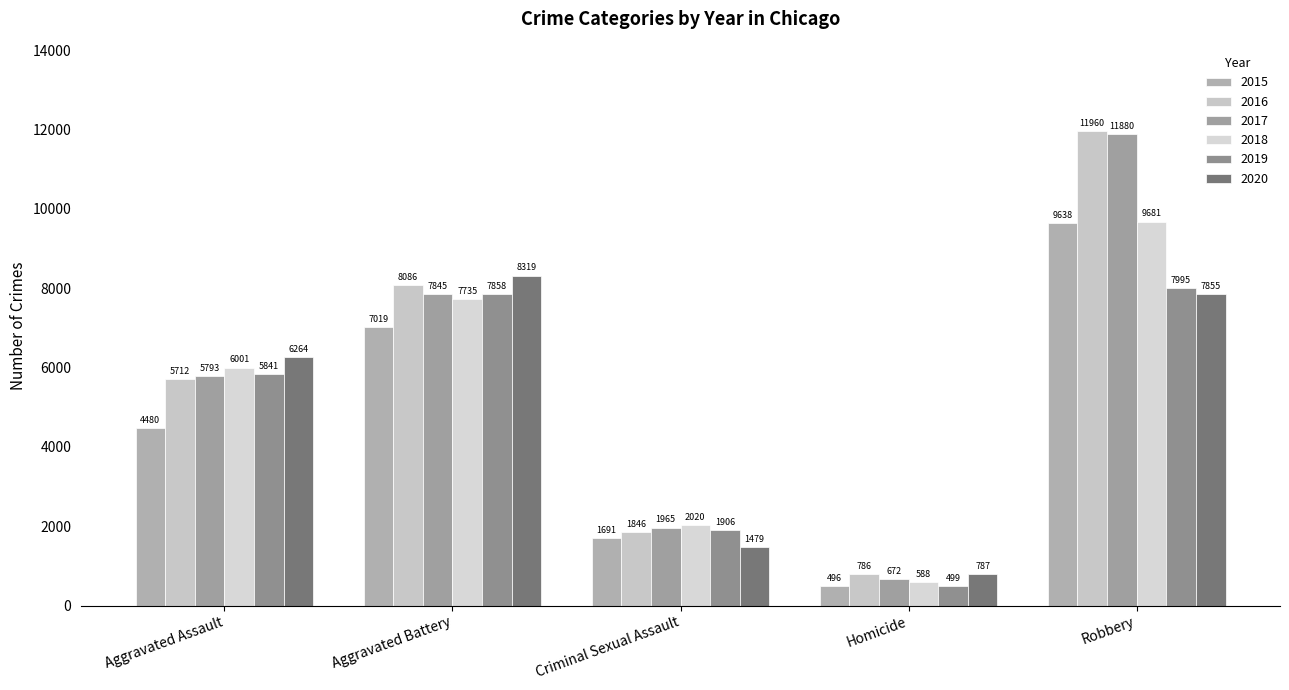

Reading right to left, list all the values displayed in this chart.

2015: Robbery=9638	Homicide=496	Criminal Sexual Assault=1691	Aggravated Battery=7019	Aggravated Assault=4480
2016: Robbery=11960	Homicide=786	Criminal Sexual Assault=1846	Aggravated Battery=8086	Aggravated Assault=5712
2017: Robbery=11880	Homicide=672	Criminal Sexual Assault=1965	Aggravated Battery=7845	Aggravated Assault=5793
2018: Robbery=9681	Homicide=588	Criminal Sexual Assault=2020	Aggravated Battery=7735	Aggravated Assault=6001
2019: Robbery=7995	Homicide=499	Criminal Sexual Assault=1906	Aggravated Battery=7858	Aggravated Assault=5841
2020: Robbery=7855	Homicide=787	Criminal Sexual Assault=1479	Aggravated Battery=8319	Aggravated Assault=6264